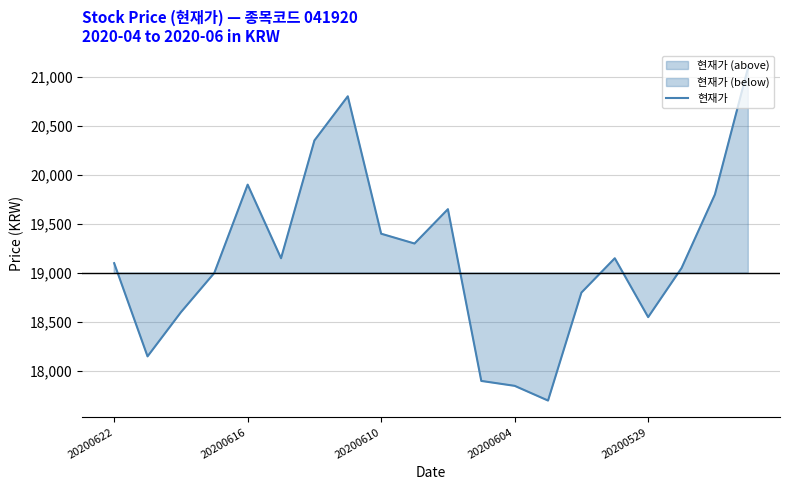

What is the label of the 10th point from the left?

9